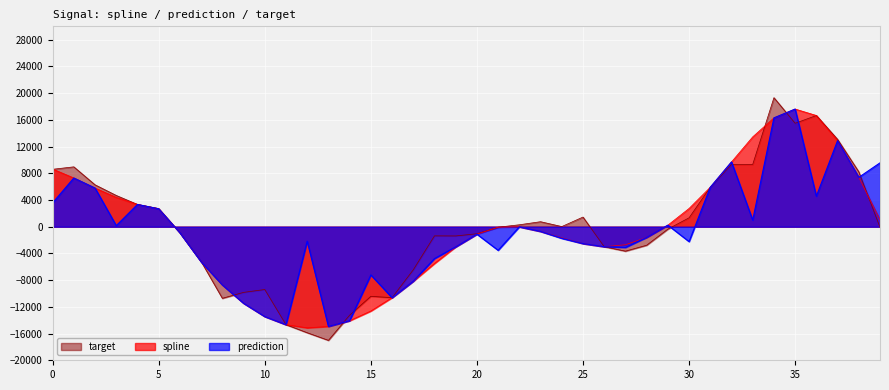

At 26, list the series in order from smallest to largest.

spline, prediction, target